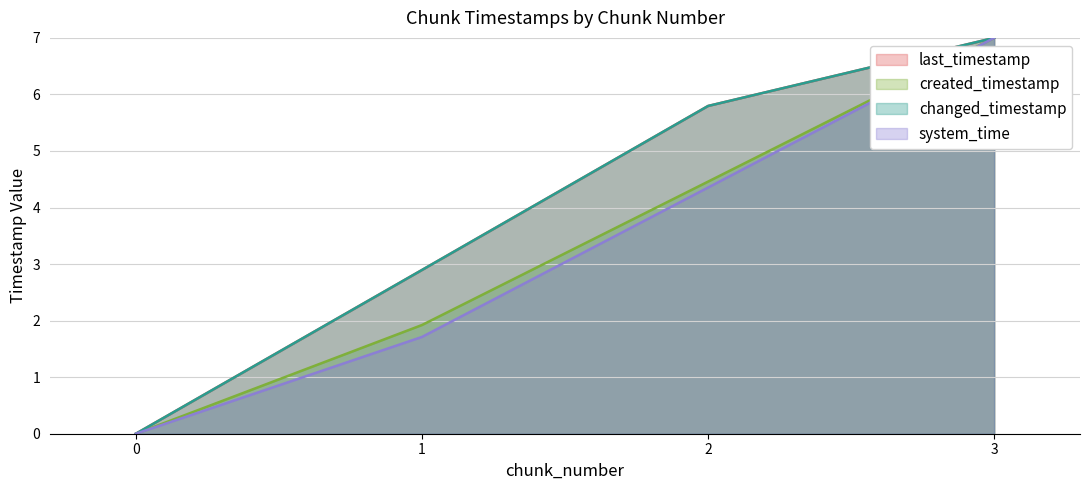

Rank the categories by last_timestamp value from highest to lowest.

3, 2, 1, 0